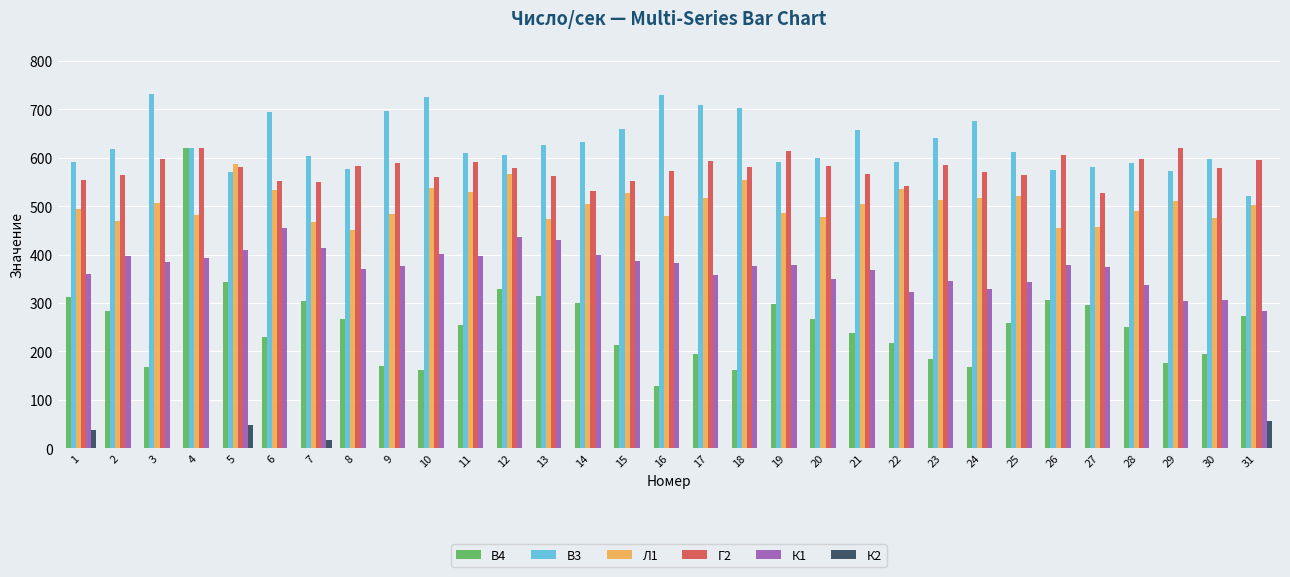

How many data points does each series have?

31